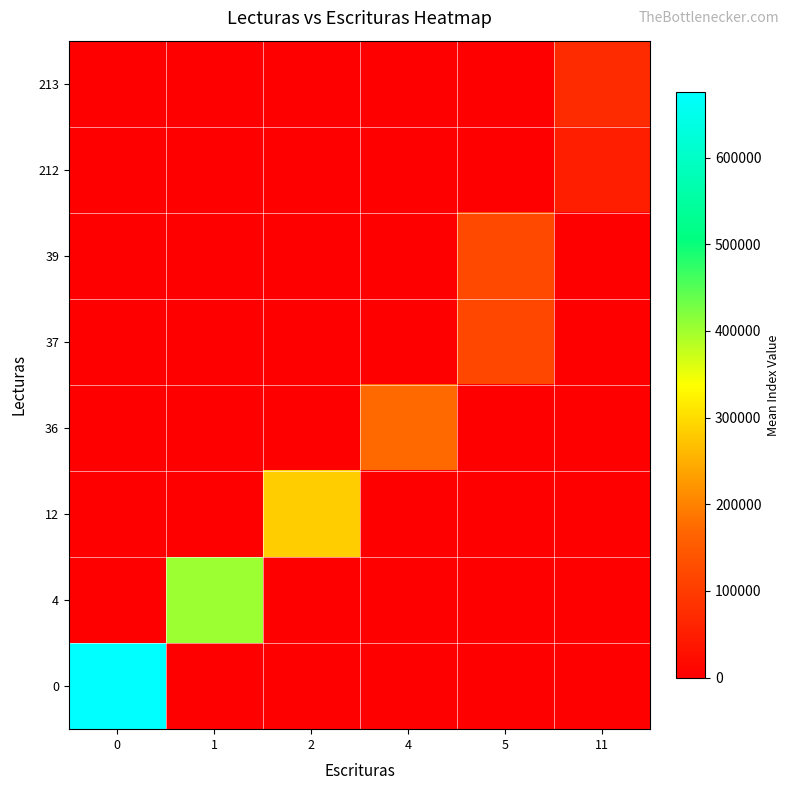

What is the spread (max minus min) of values at 0?

675444.6